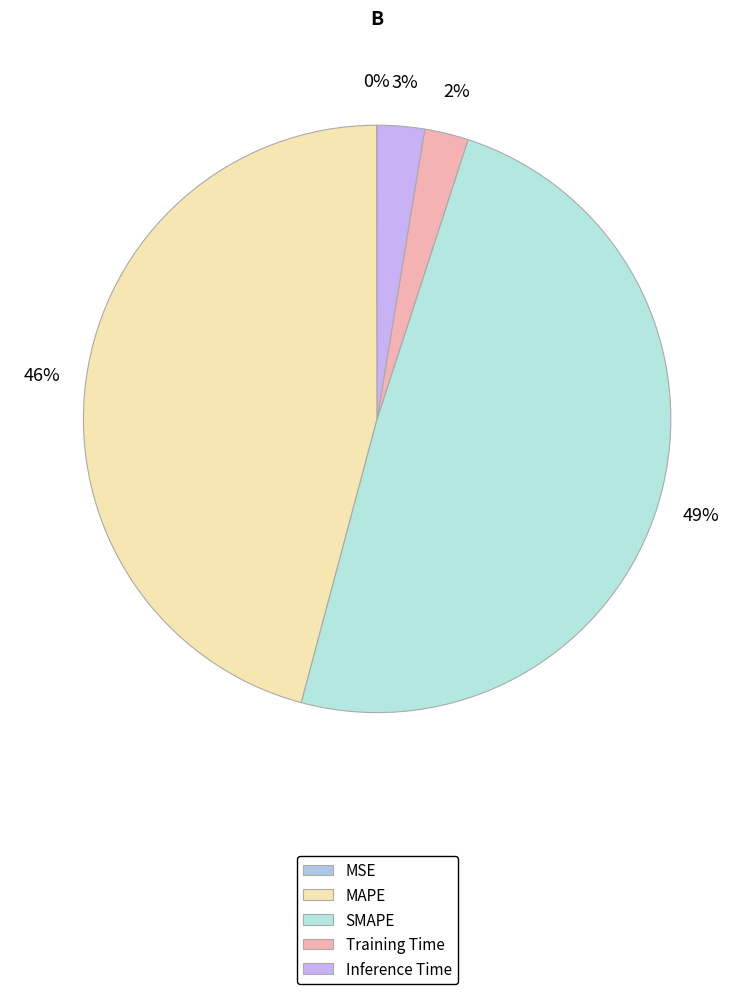

Is there any slice that represents more than half of the pie?

No